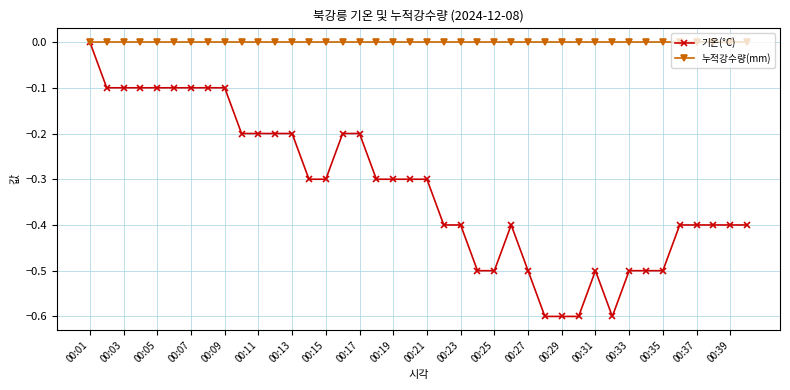

Which series has the widest spread of values?

기온(°C)